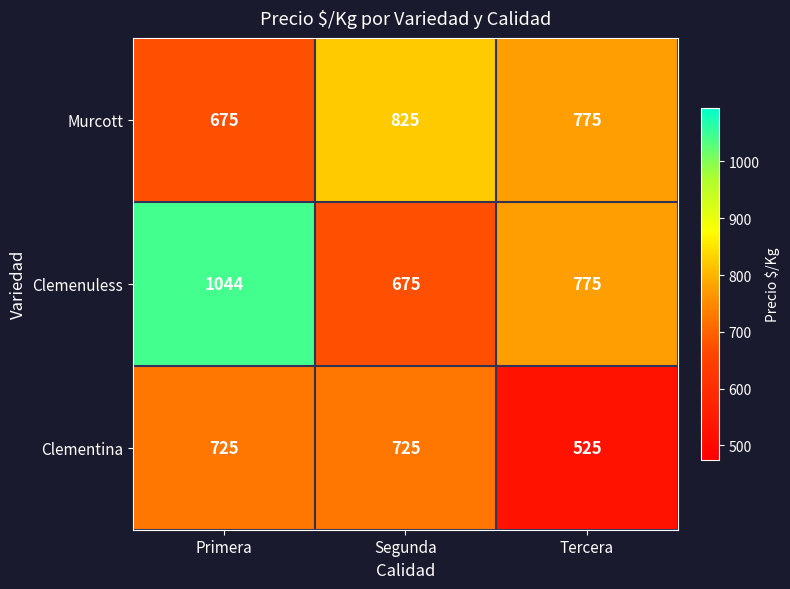

Count the number of data series in this chart.

3